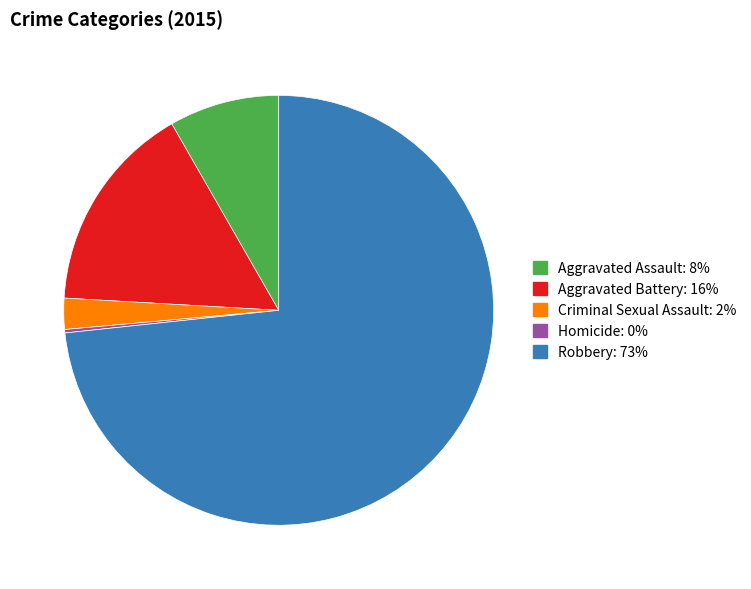

Approximately how many times larger is the value at Aggravated Battery compared to Aggravated Assault?

1.9